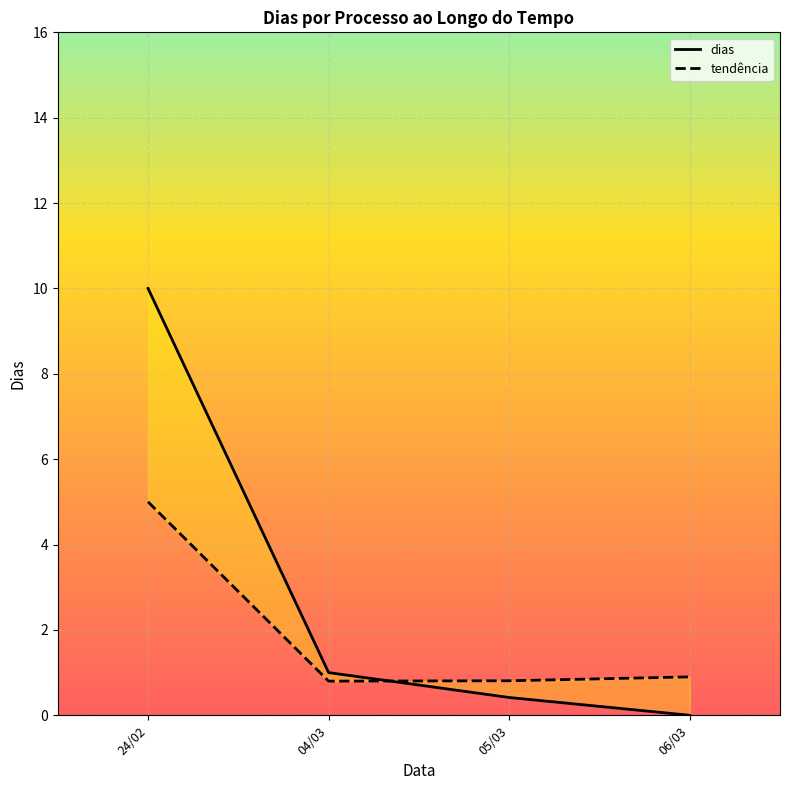

The chart shows a value of 10 at 24/02. True or false?

True